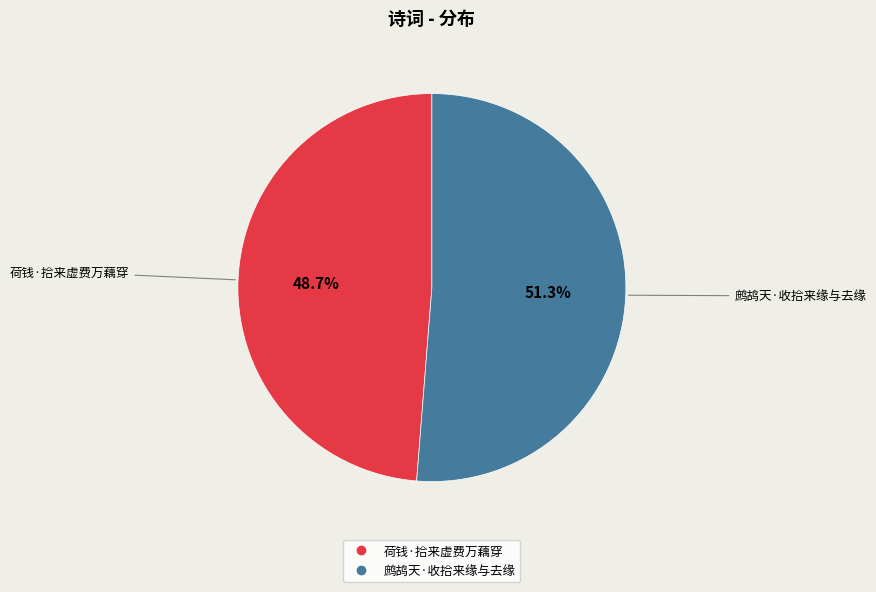

Does any single category account for the majority?

Yes